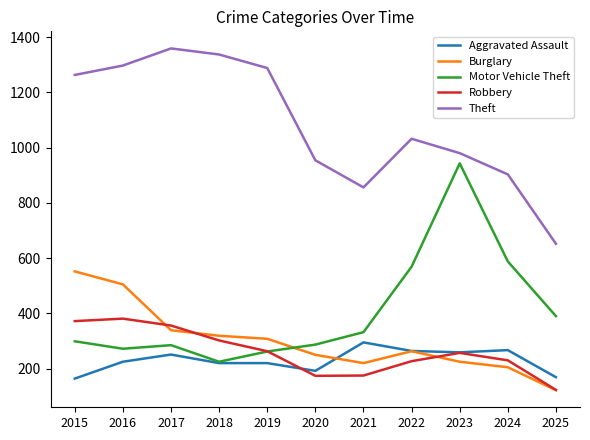

At which category does the chart reach its minimum across all series?

2025